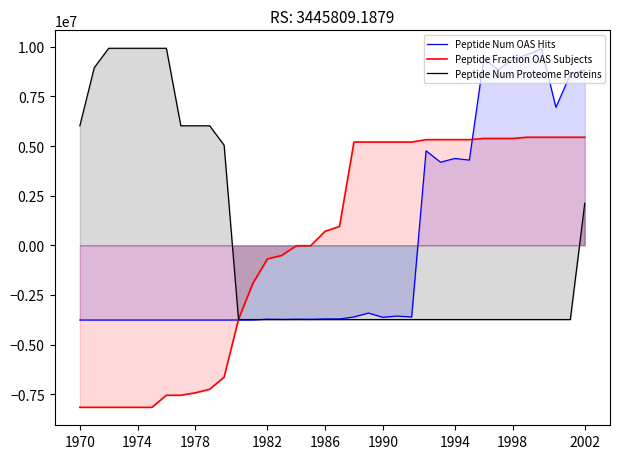

Which series has the widest spread of values?

Peptide Num OAS Hits